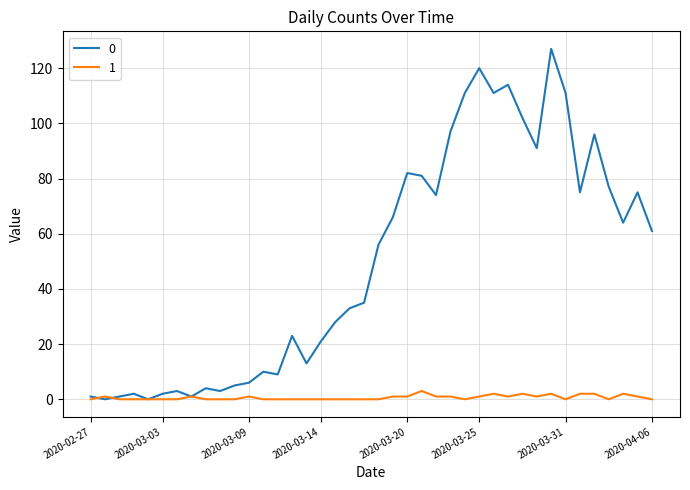

List the series in order of their overall mean, highest first.

0, 1